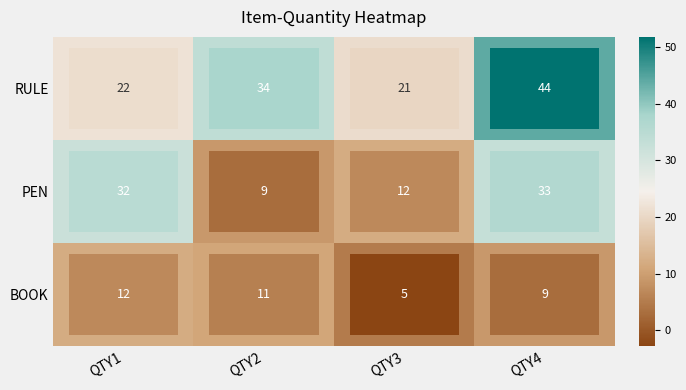

What is the total value across all series at QTY2?

54